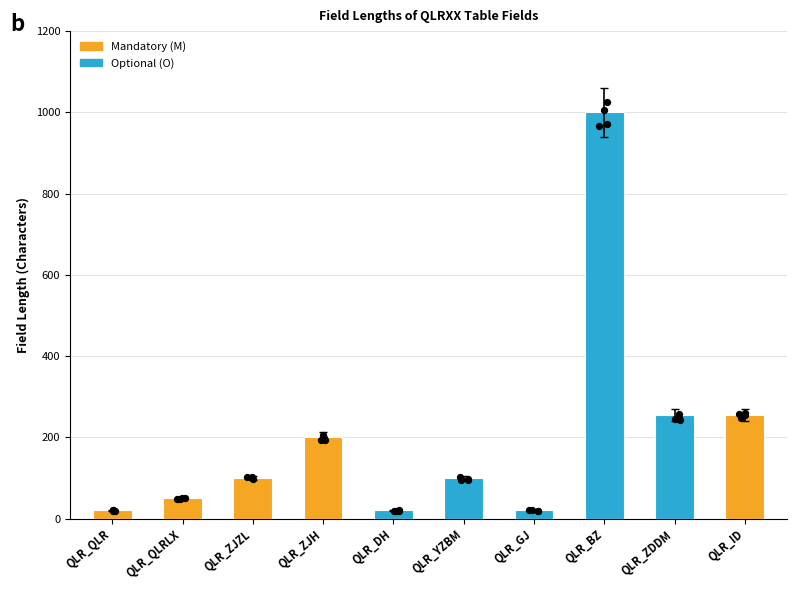

What is the change in value from QLR_QLR to QLR_YZBM?

+80